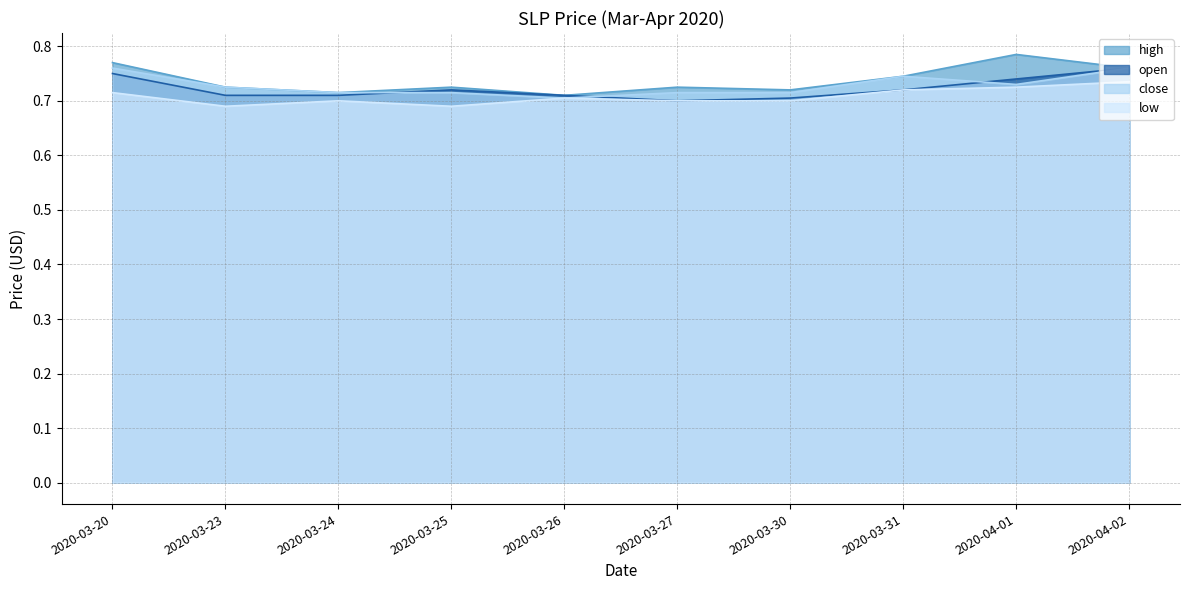

True or false: low and close intersect in this chart.

False